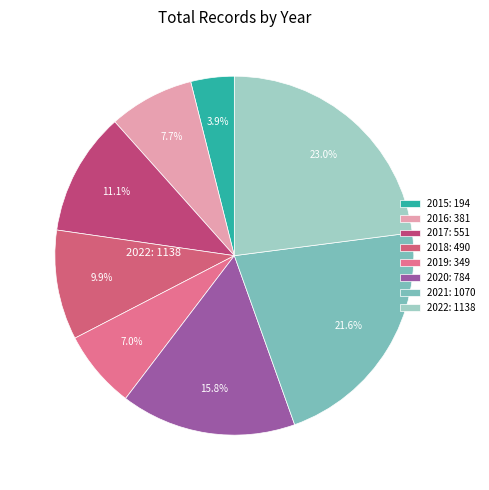

How many segments does this pie chart have?

8